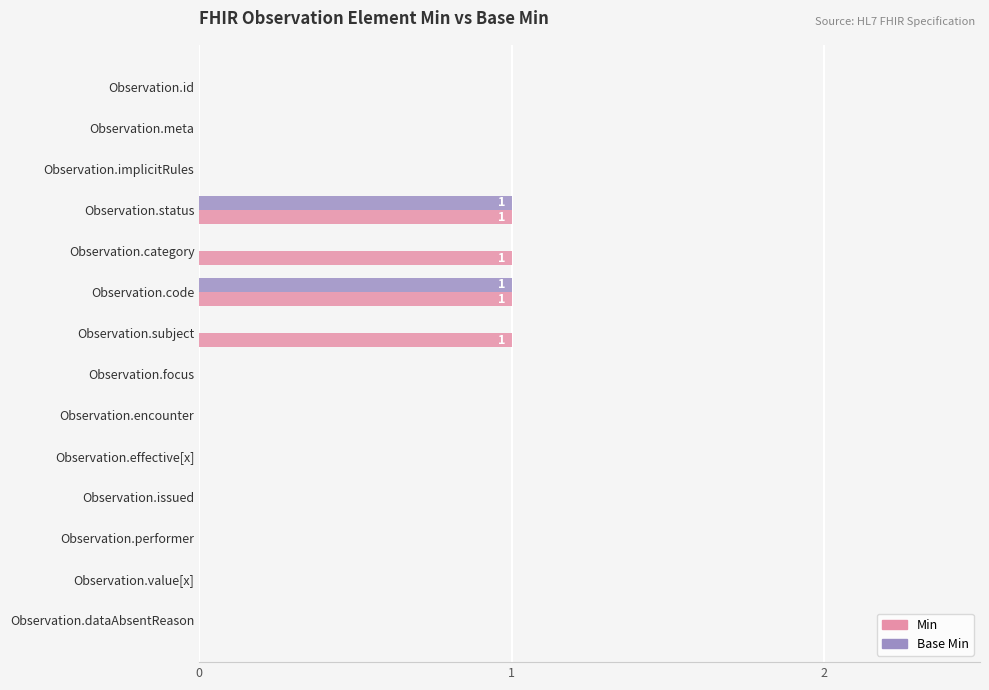

Which series has the largest total across all categories?

Min